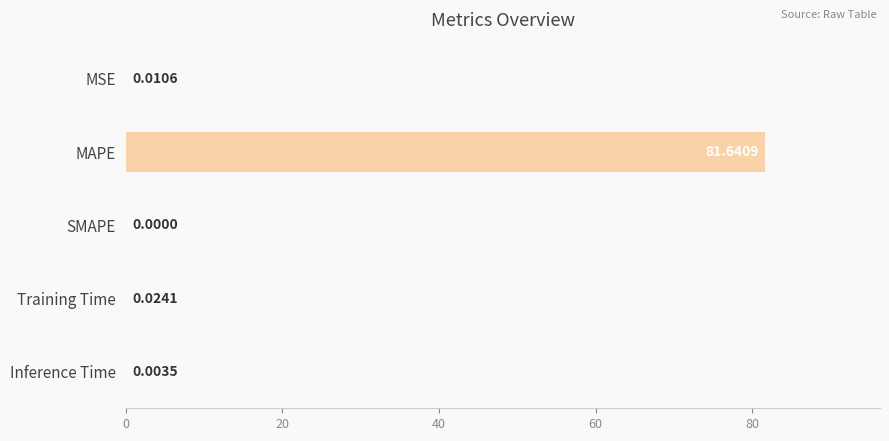

Which category has the highest value across all series?

MAPE